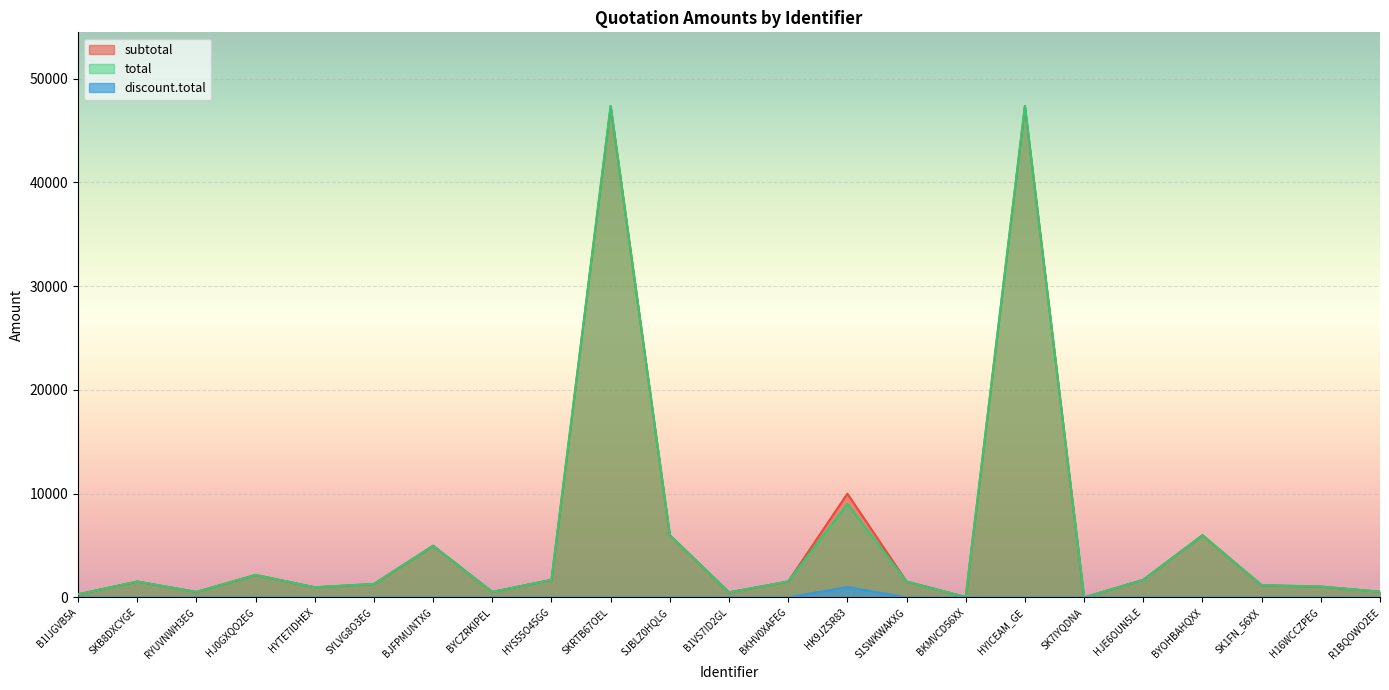

How many lines are shown in the chart?

3